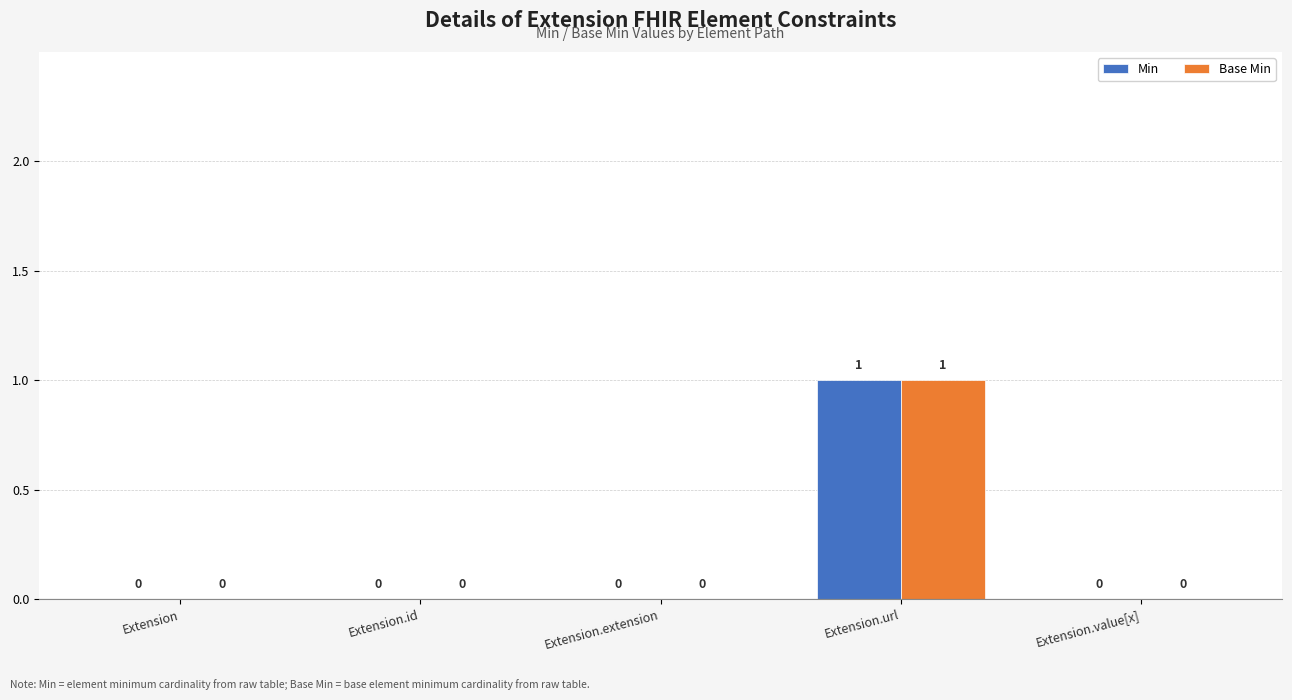

True or false: Base Min has a value of 1 at Extension.value[x].

False